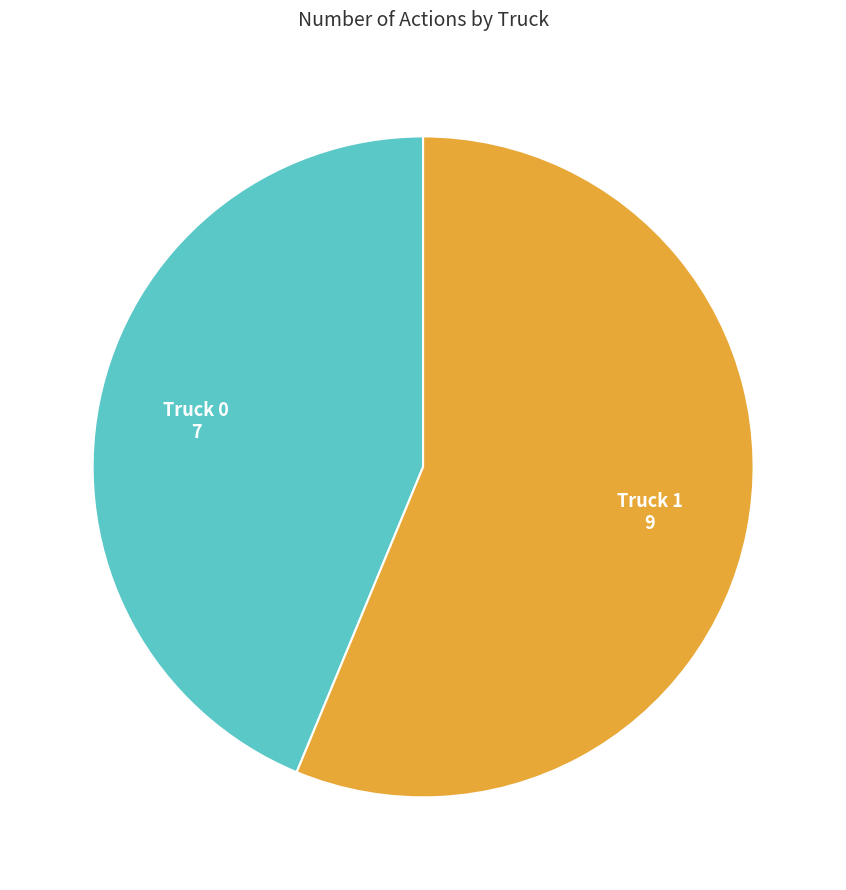

How many segments does this pie chart have?

2